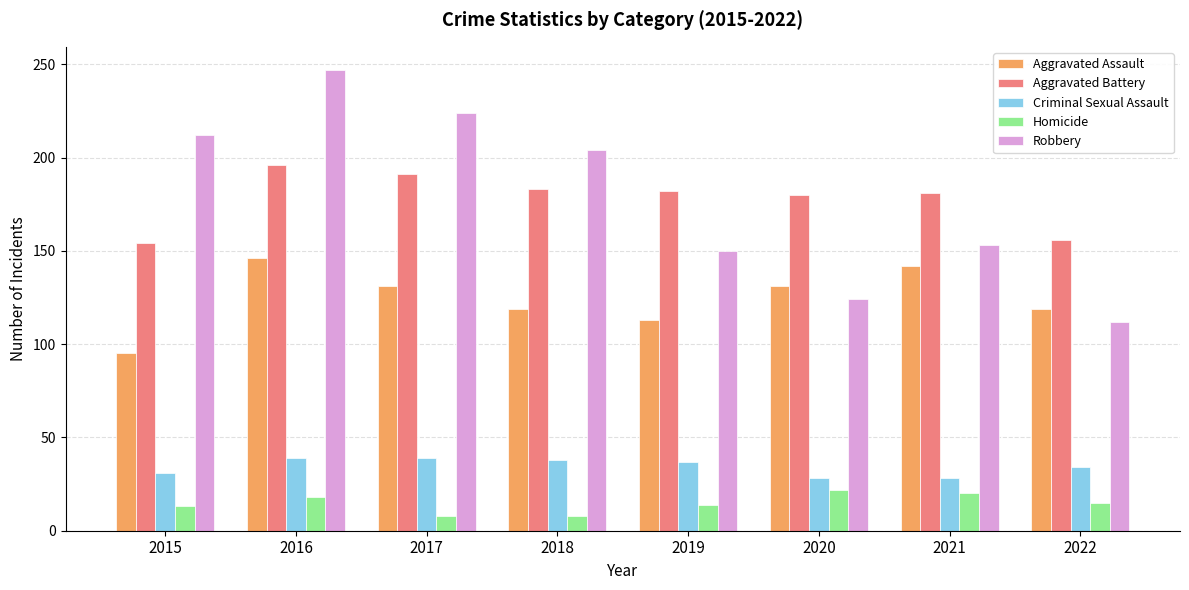

Is the value of Criminal Sexual Assault at 2020 greater than the value of Aggravated Battery at 2015?

No